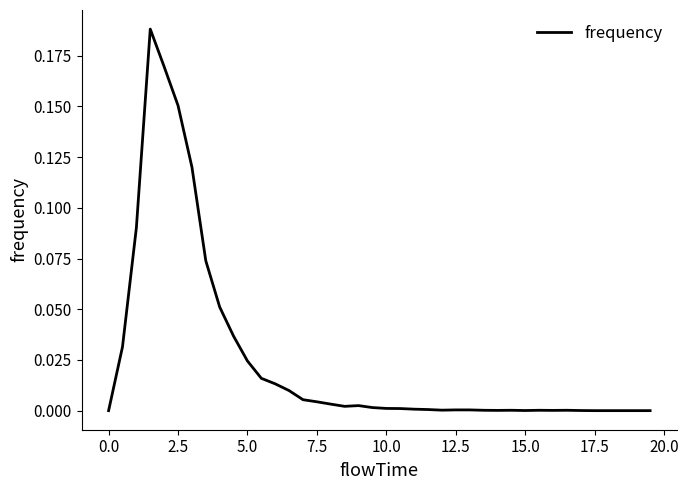

How many lines are shown in the chart?

1